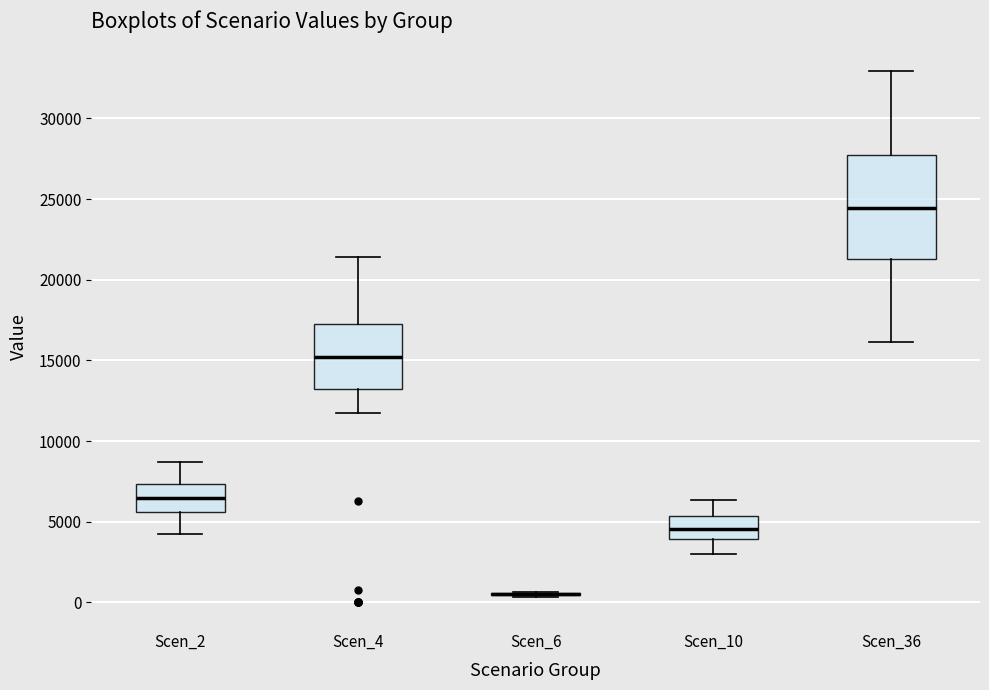

Reading left to right, transcribe this box plot: for each box, give where its median line is, the range the box spans, and where its two whiskers end, as read against the y-axis. The values are not printed on the chart, so give them approximately, as read against the axis.

Scen_2: median 6500, box 5500 to 7500, whiskers 4500 to 8500
Scen_4: median 15000, box 13000 to 17500, whiskers 12000 to 21500
Scen_6: box collapsed to a line at 500, whiskers 500 to 500
Scen_10: median 4500, box 4000 to 5500, whiskers 3000 to 6500
Scen_36: median 24500, box 21500 to 28000, whiskers 16000 to 33000